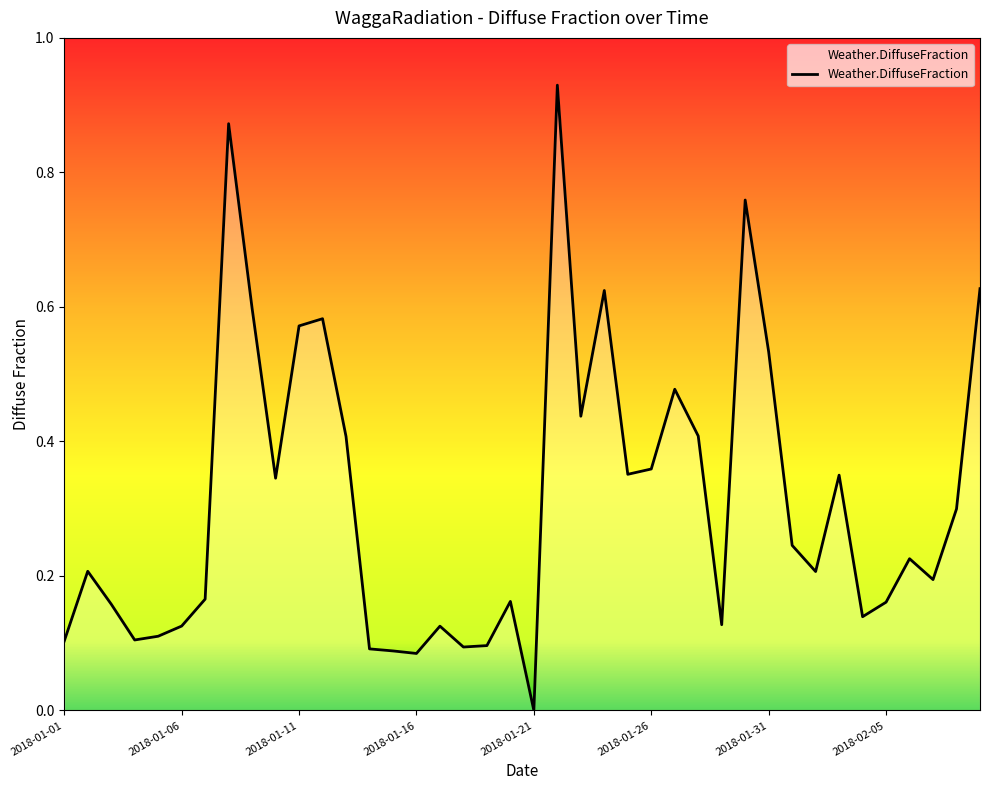

True or false: there are more than 2 points higher than both neighbors.

True